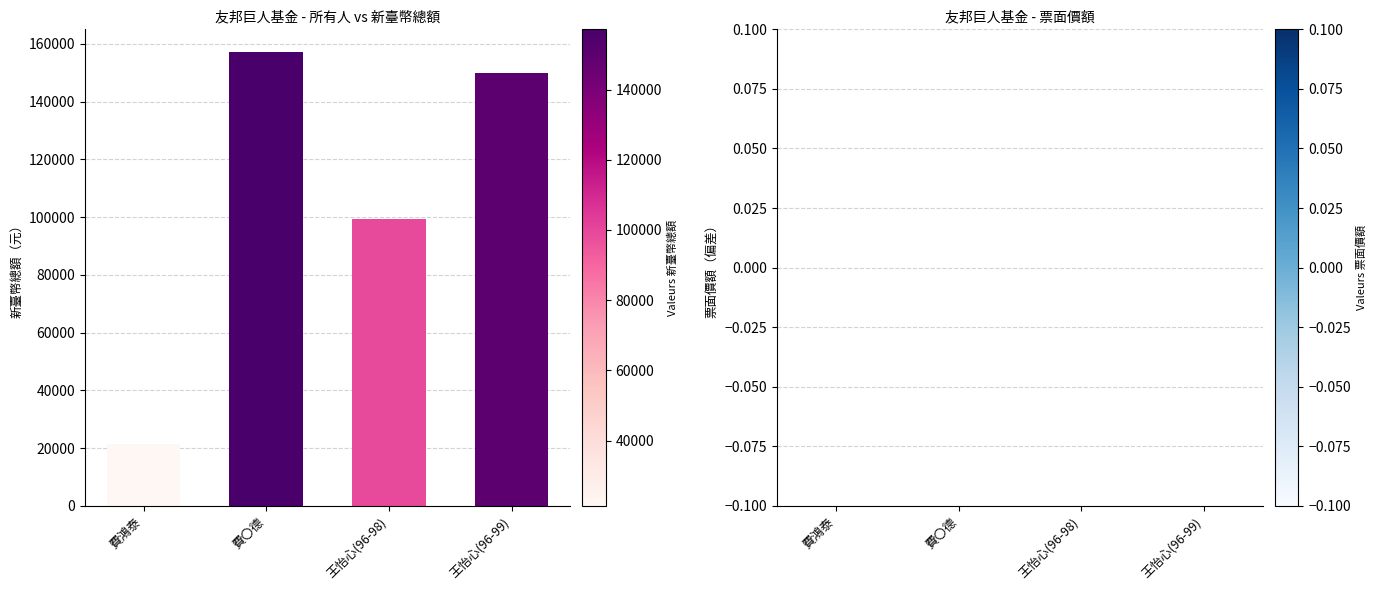

What is the difference between the second highest and second lowest values?

50771.6